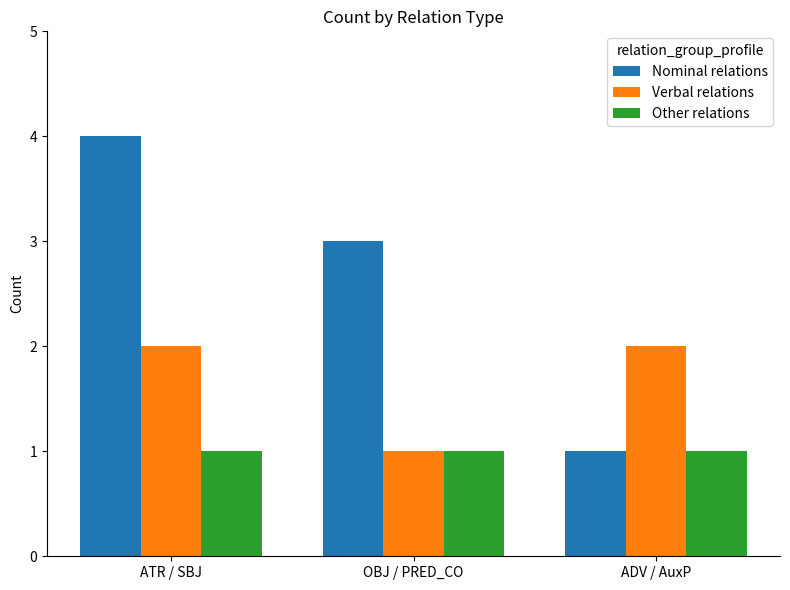

Which series has the largest total across all categories?

Nominal relations